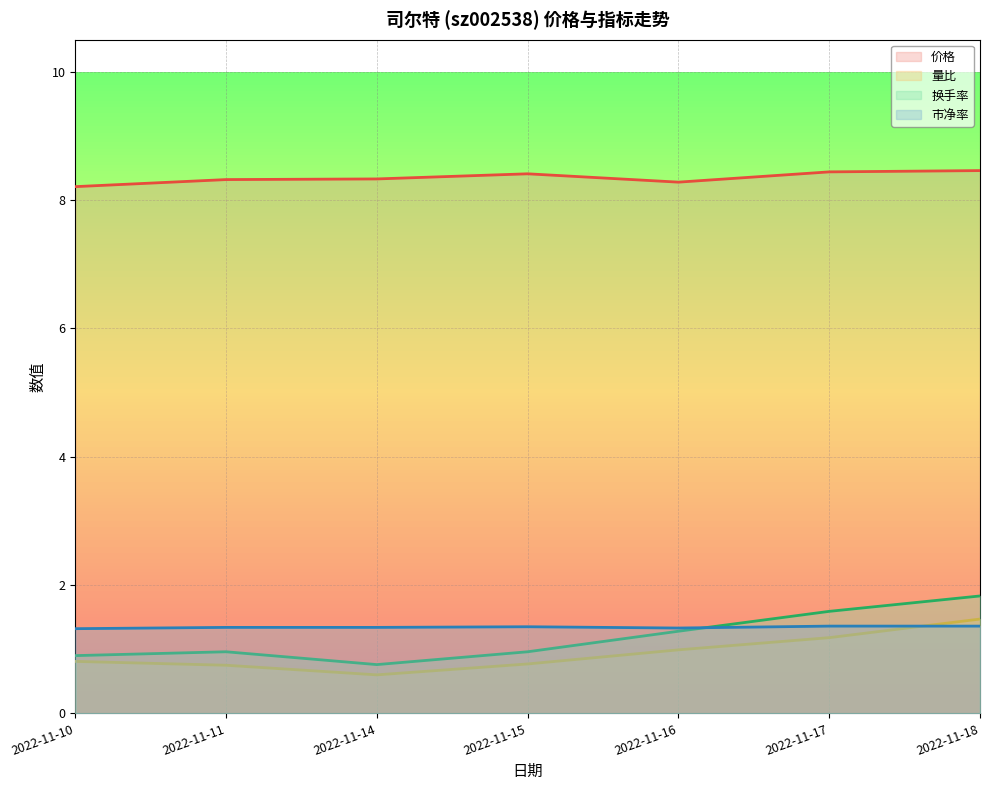

How many lines are shown in the chart?

4